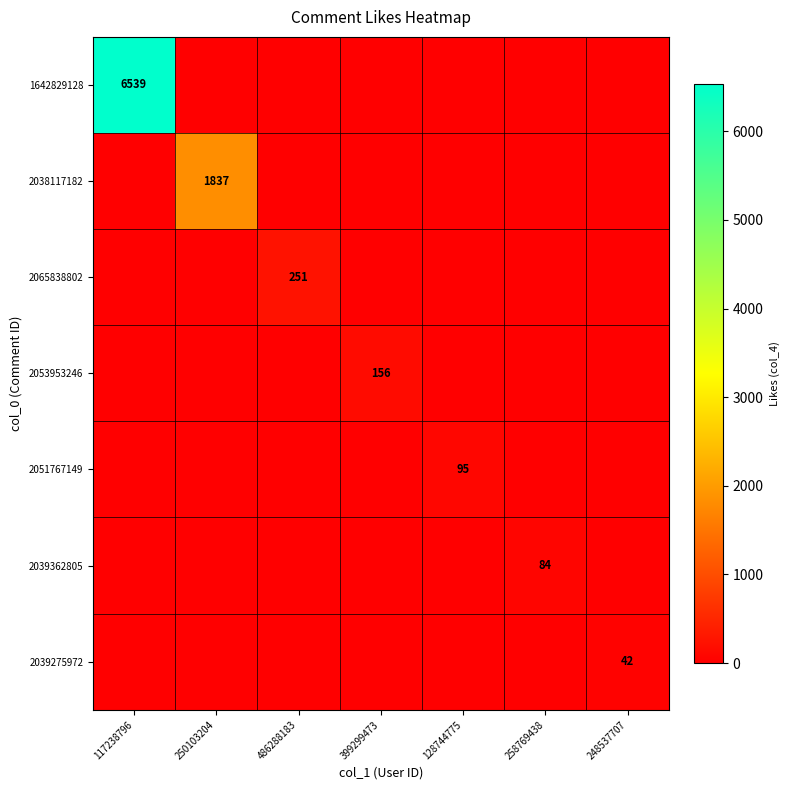

The 2051767149 series shows 95 at 128744775. True or false?

True